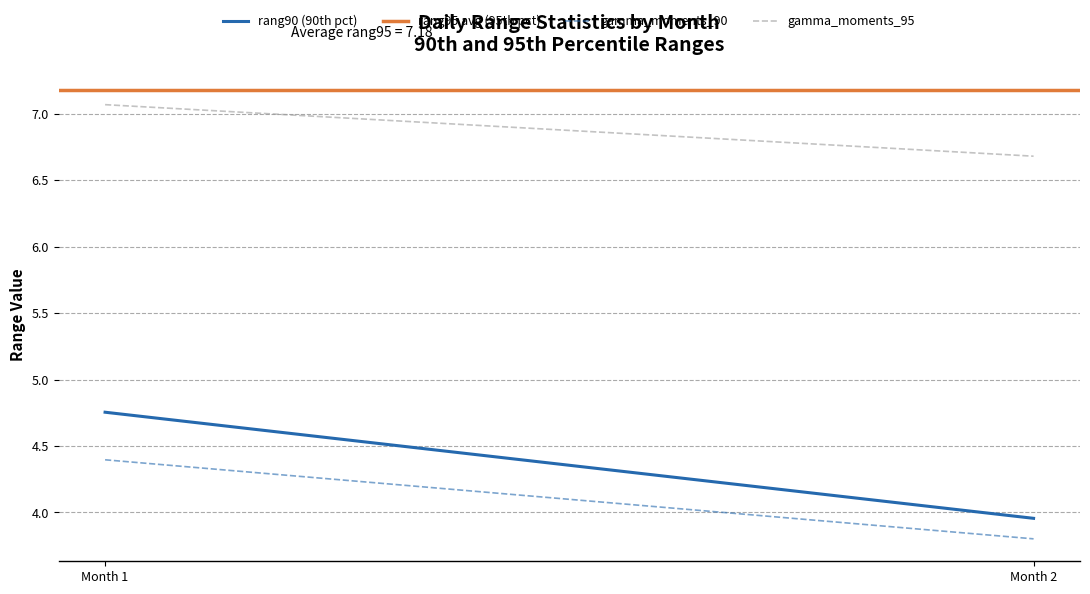

What value does the rang90 (90th pct) series have at Month 1?

4.8